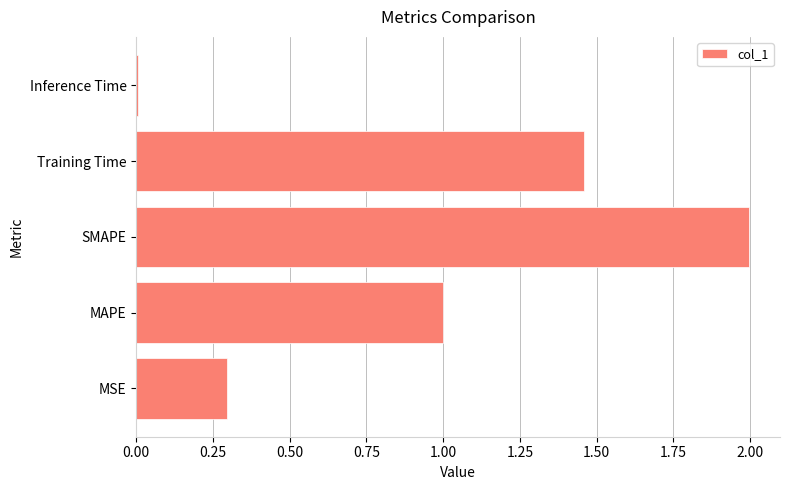

Between MAPE and SMAPE, which is larger?

SMAPE